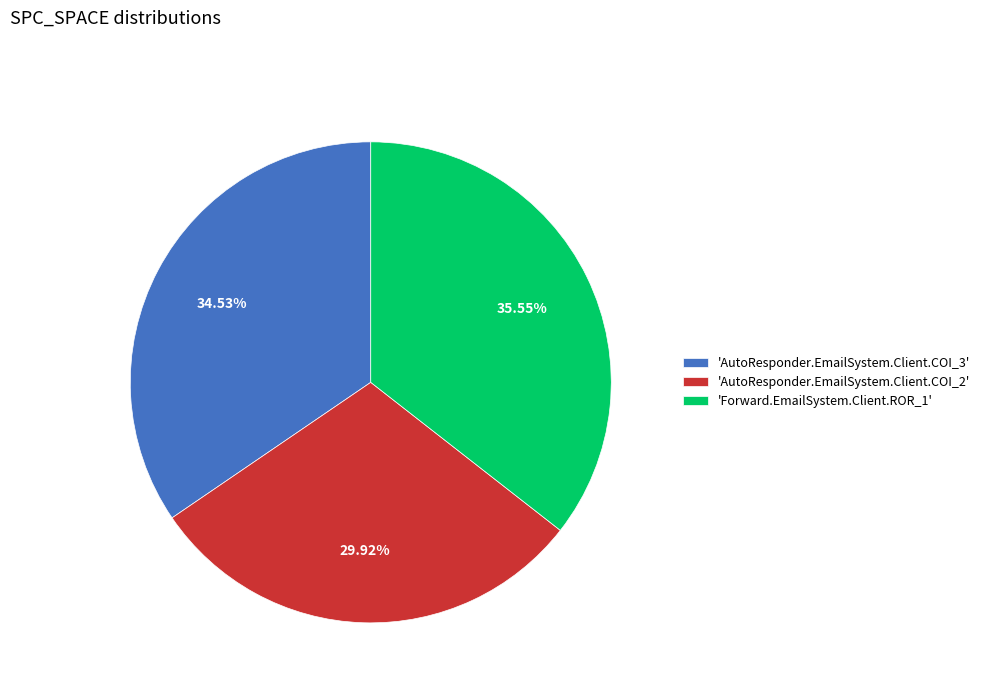

Which has a higher value, 'Forward.EmailSystem.Client.ROR_1' or 'AutoResponder.EmailSystem.Client.COI_2'?

'Forward.EmailSystem.Client.ROR_1'